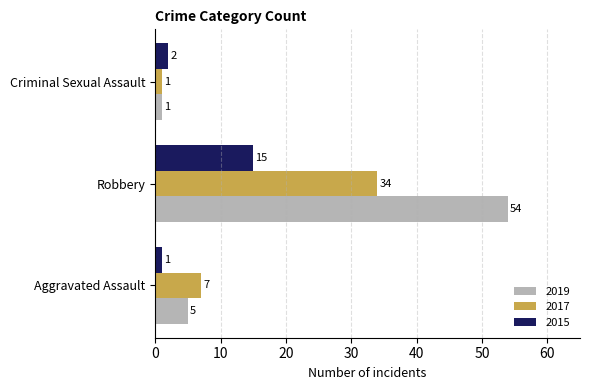

What is the total value across all series at Robbery?

103